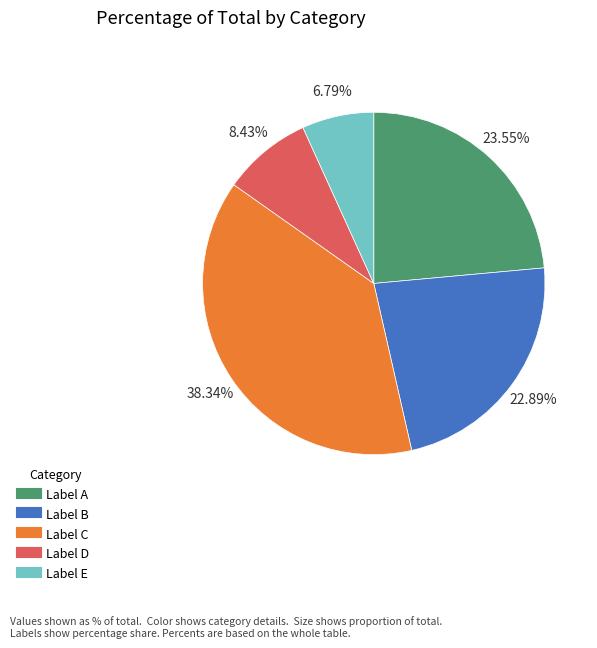

Does any single category account for the majority?

No